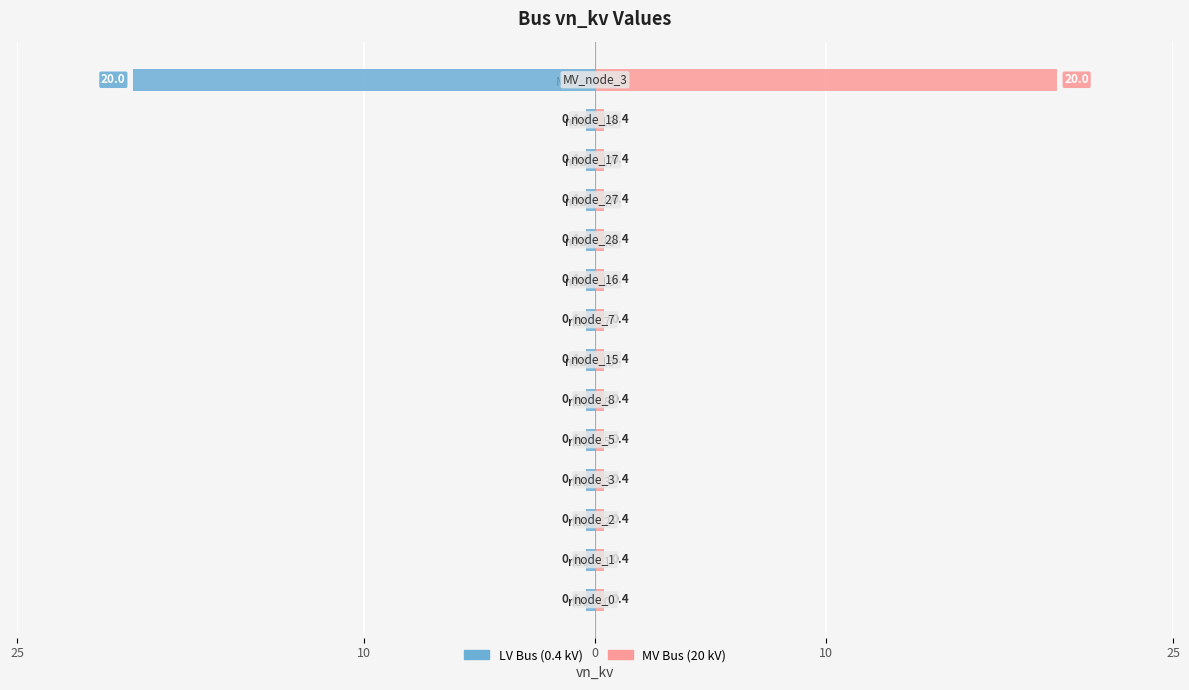

What is the sum of the LV Bus (0.4 kV) values at node_8 and node_17?

-0.8